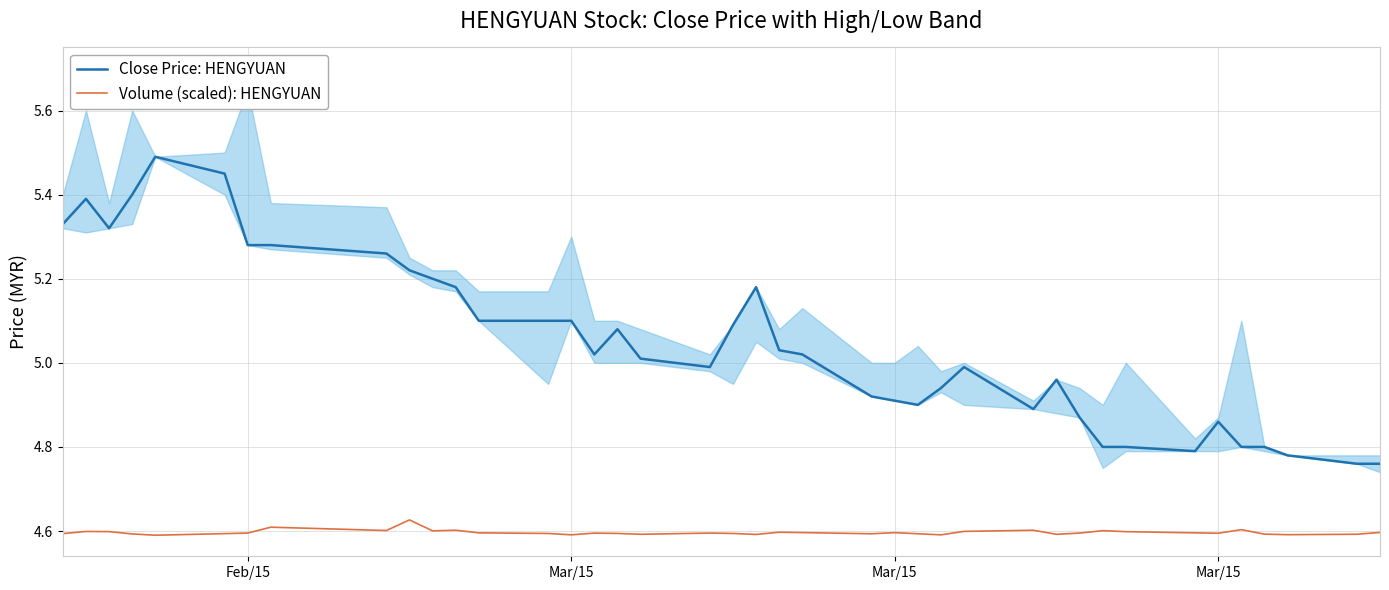

What is the sum of all Close Price: HENGYUAN values?

202.1